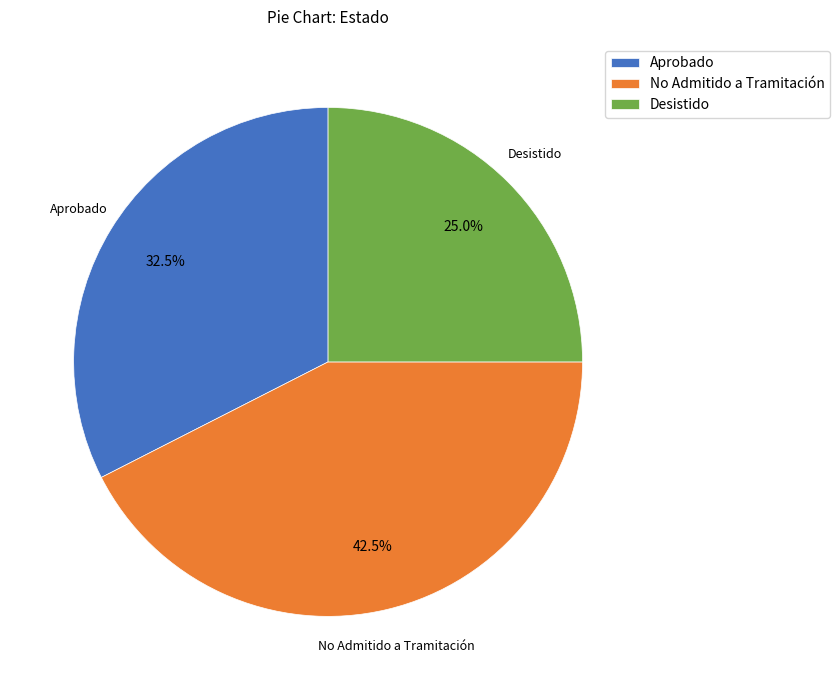

Does Desistido account for over 50% of the chart?

No